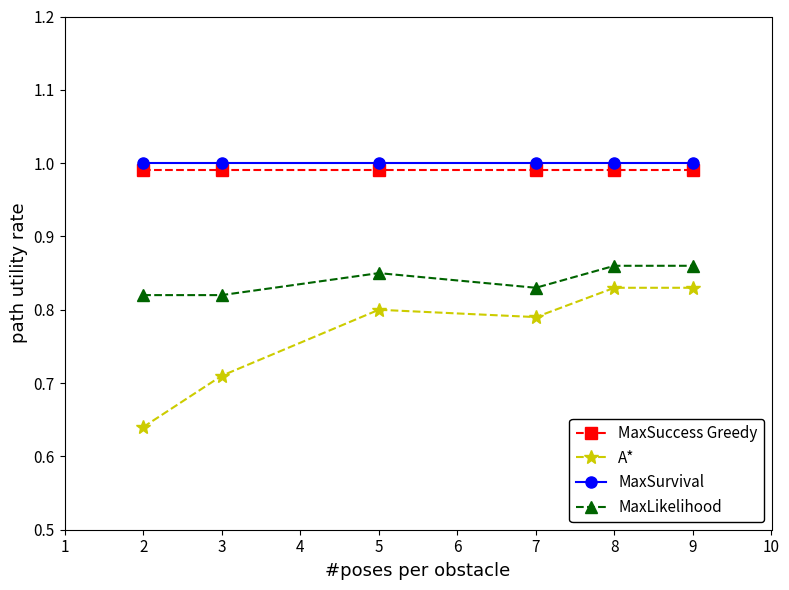

At which category does A* reach its first local valley?

7